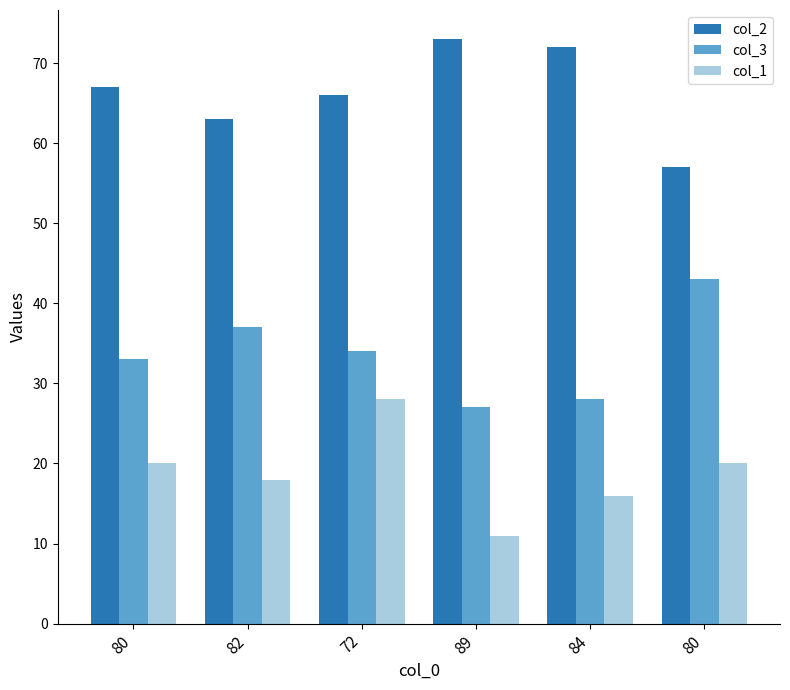

Reading left to right, list all the values displayed in this chart.

col_2: 67	63	66	73	72	57
col_3: 33	37	34	27	28	43
col_1: 20	18	28	11	16	20